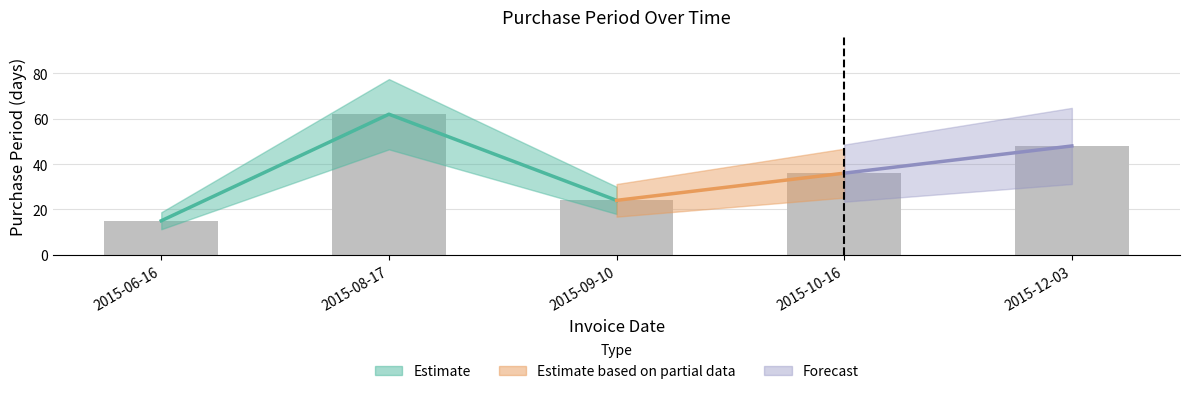

Between 2015-09-10 and 2015-06-16, which is larger?

2015-09-10